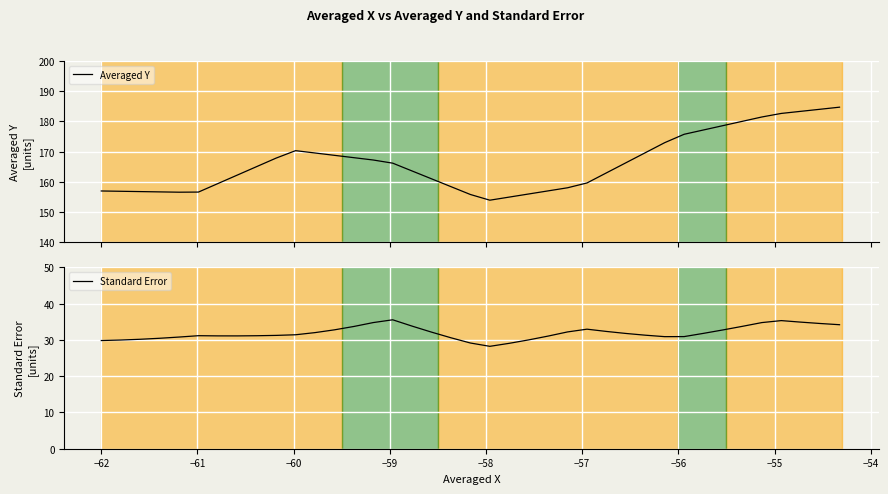

True or false: Averaged Y and Standard Error intersect in this chart.

False